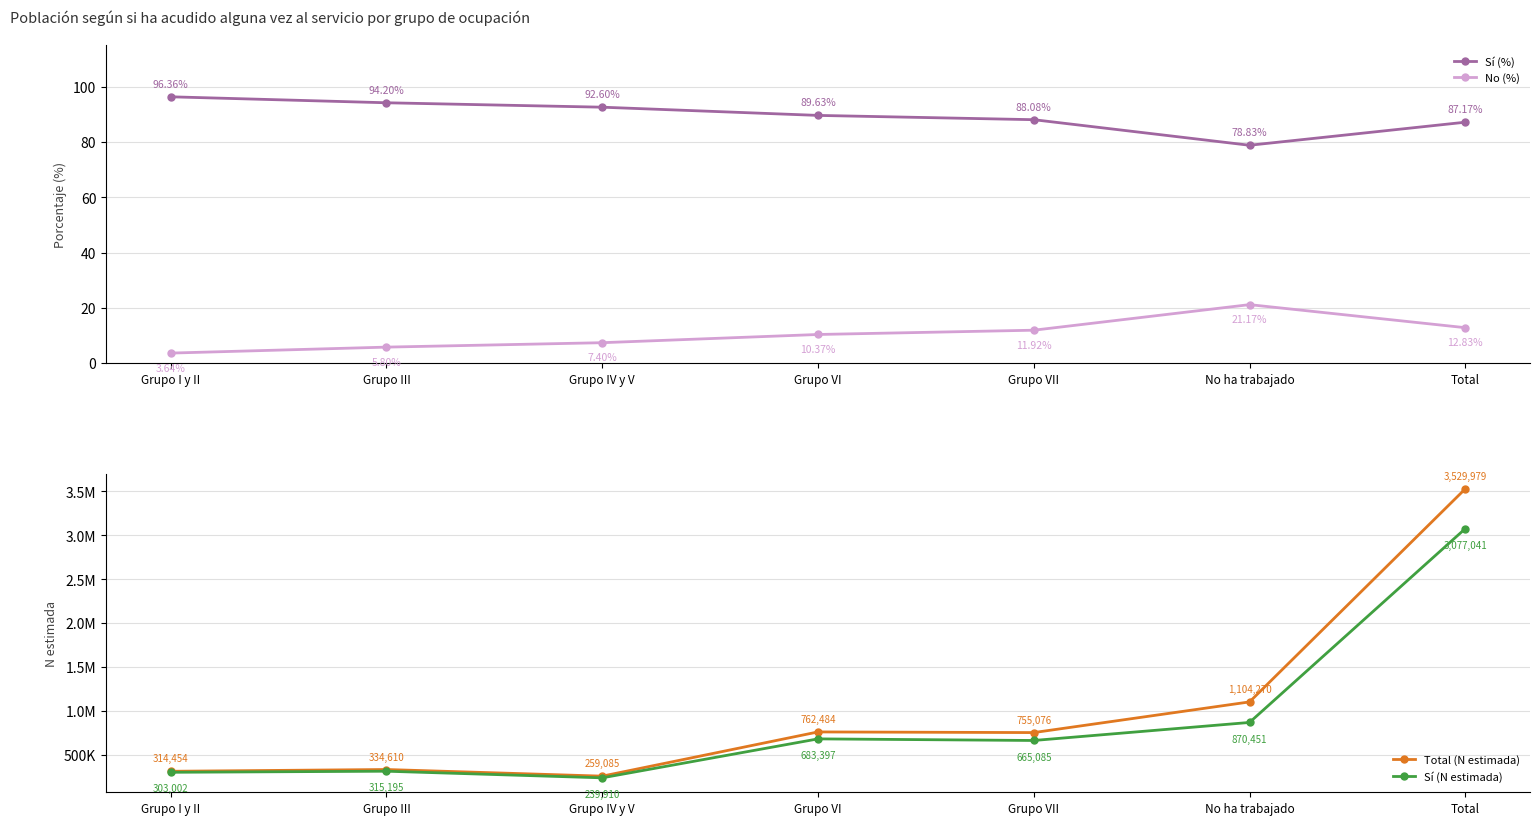

How many interior local peaks does the Total (N estimada) series have?

2